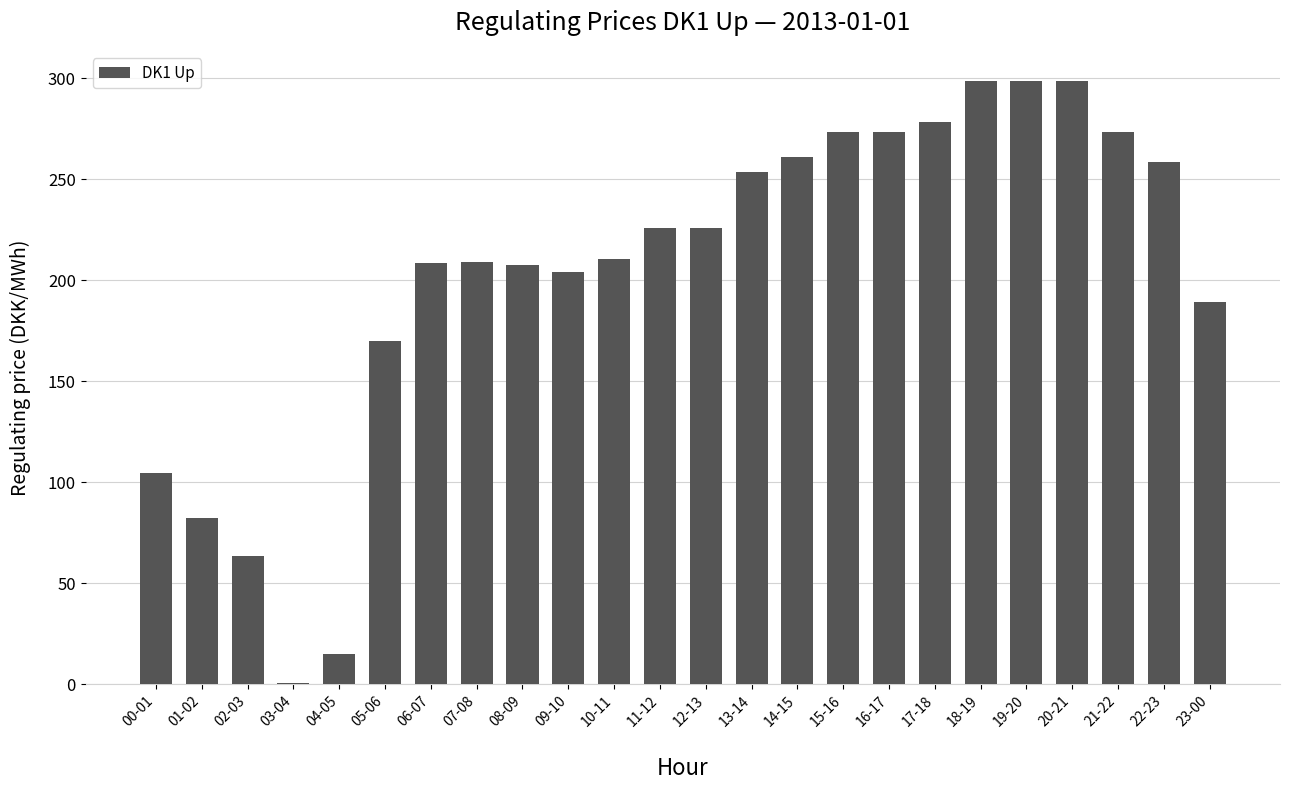

True or false: the data shows 433.2 at 13-14.

False